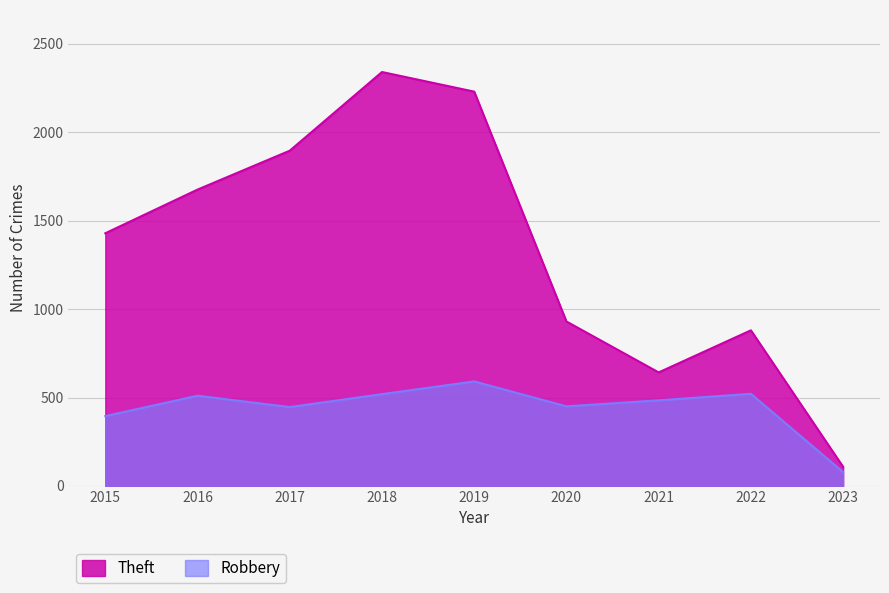

What is the maximum value shown in the chart?

2341